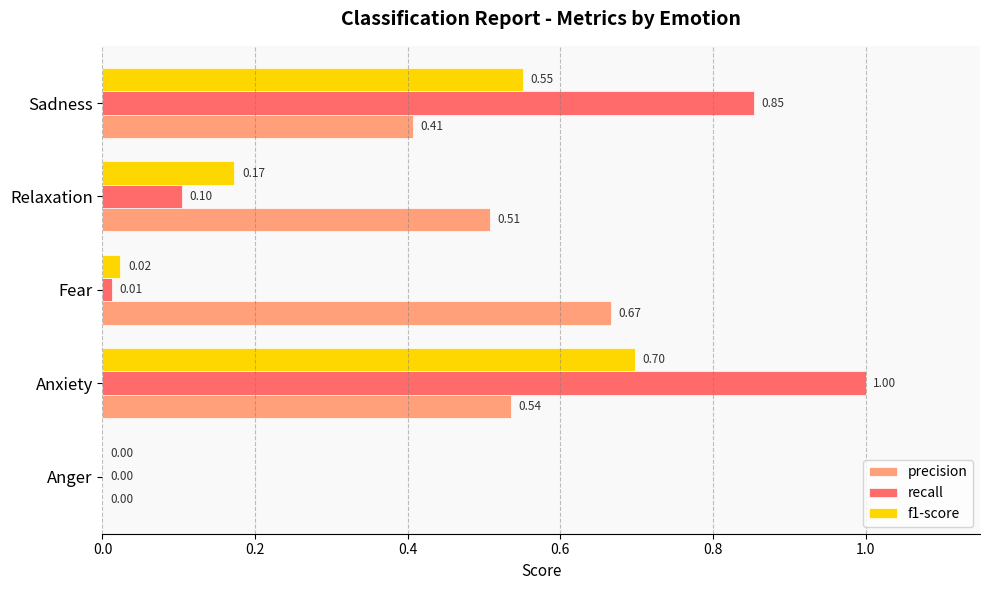

What are all the series names shown in the legend?

precision, recall, f1-score